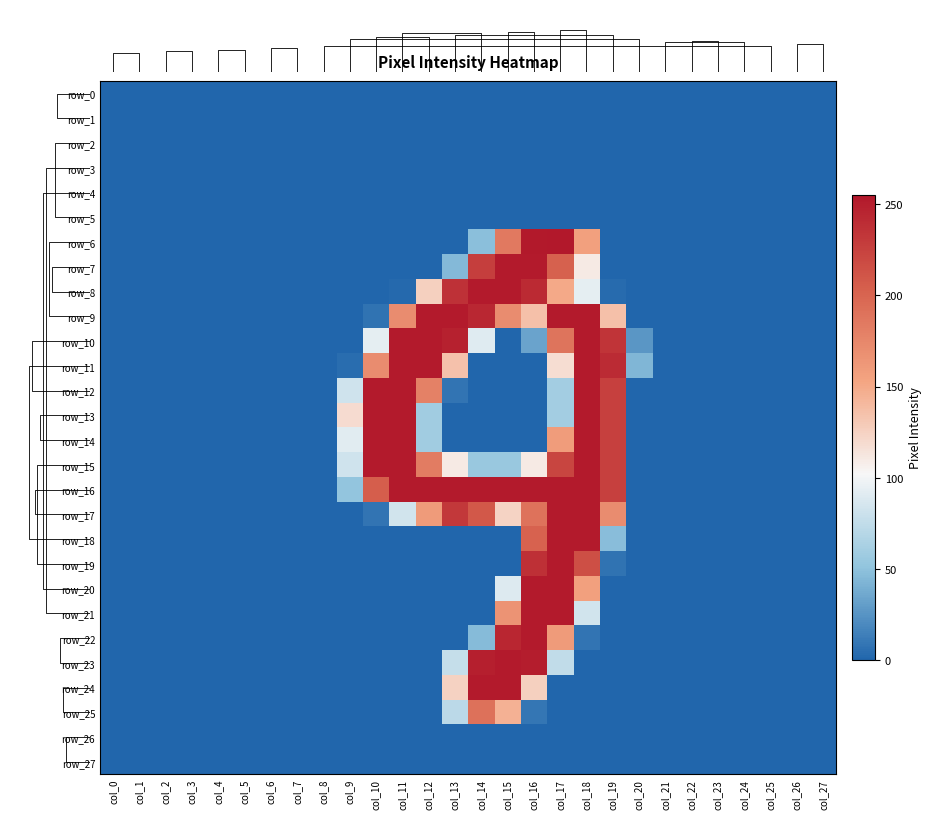

The row_25 series shows 0 at col_9. True or false?

True